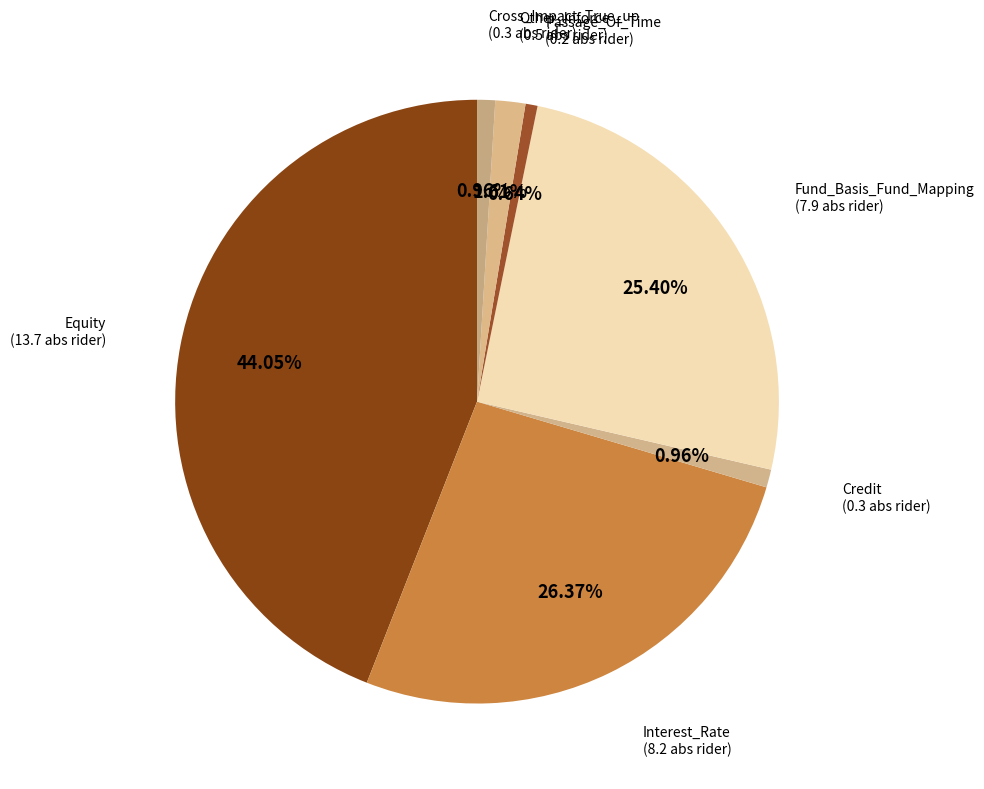

Does Cross_Impact_True_up represent more than half of the total?

No